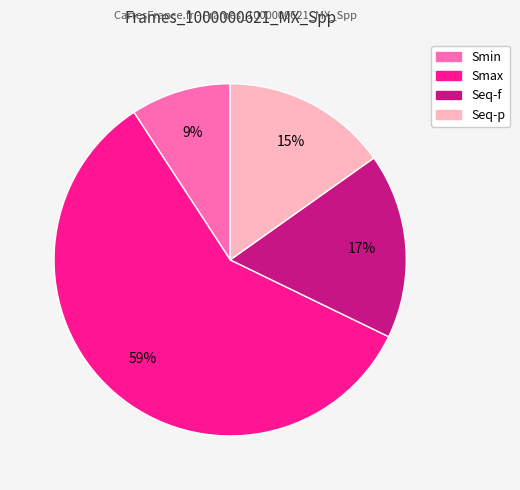

Combined, do Seq-f and Smax account for over 50%?

Yes